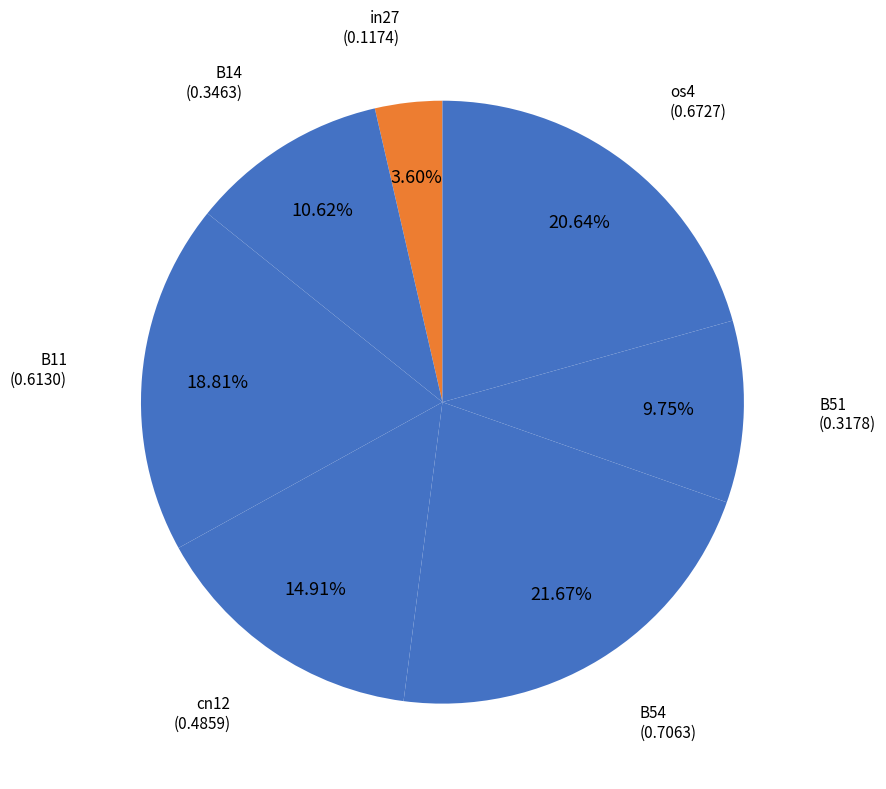

Count the number of slices in the pie.

7